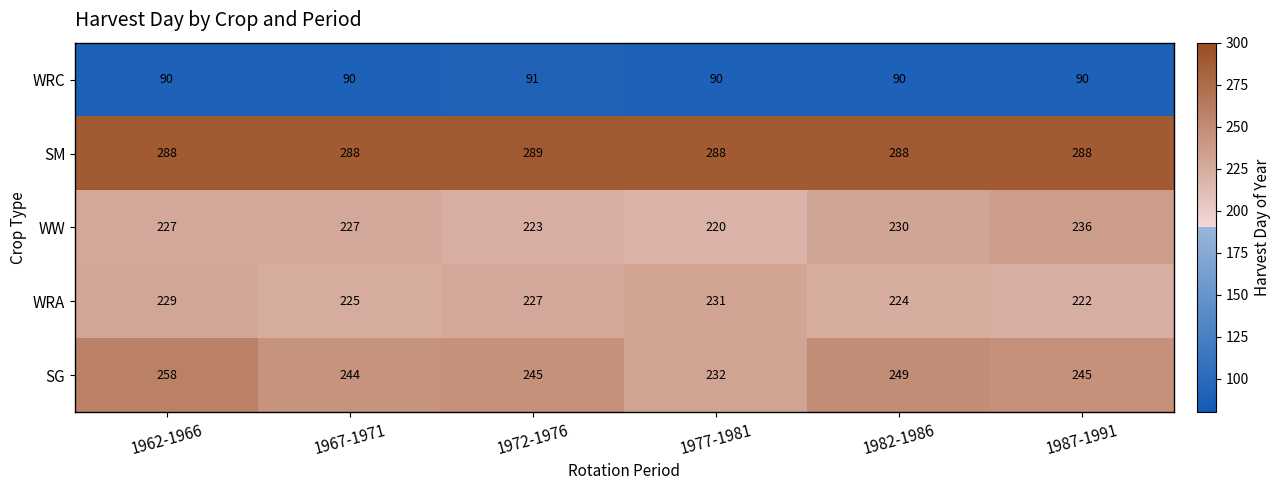

Reading right to left, extract all data points from this chart.

WRC: 90	90	90	91	90	90
SM: 288	288	288	289	288	288
WW: 236	230	220	223	227	227
WRA: 222	224	231	227	225	229
SG: 245	249	232	245	244	258